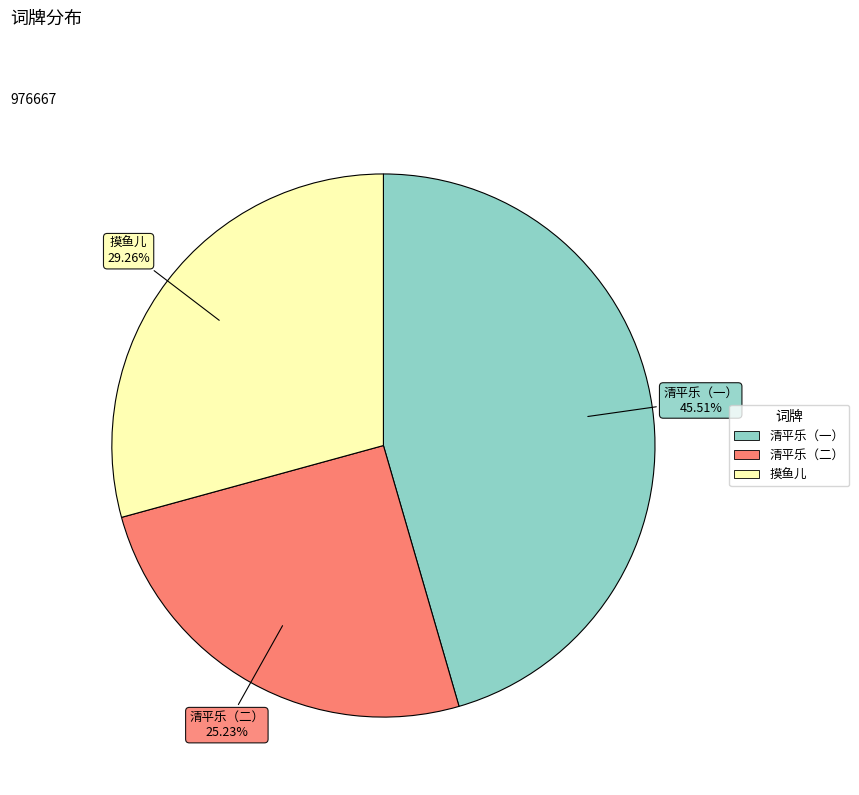

Does any single category account for the majority?

No